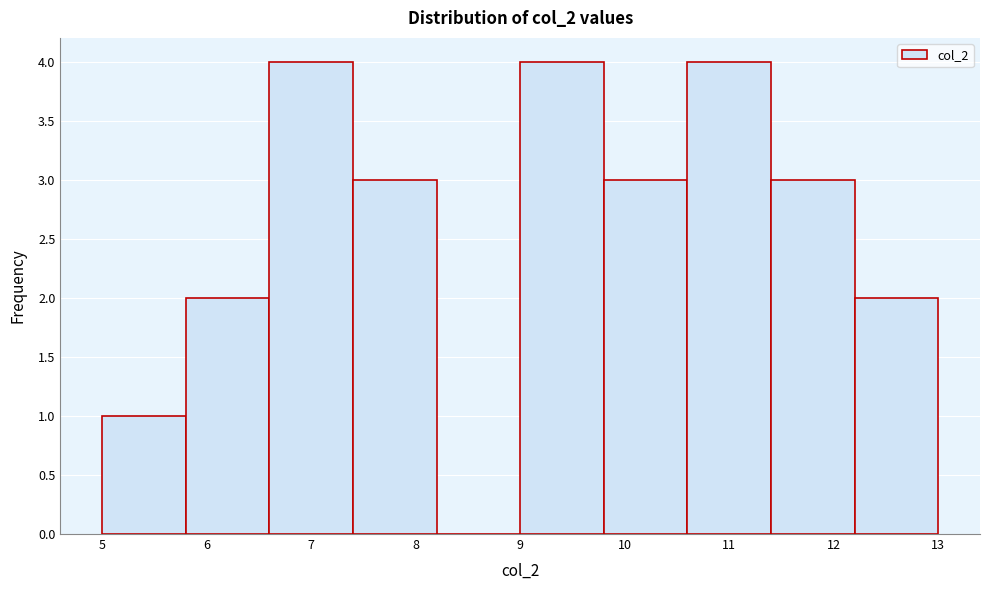

What is the height of the bar covering 11.4 to 12.2 on the x-axis? The values are not printed on the chart, so give them approximately, as read against the axis.

3